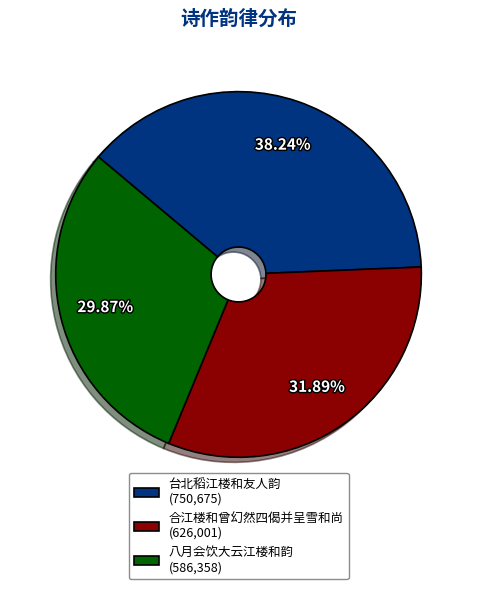

Is there a majority slice in this chart?

No